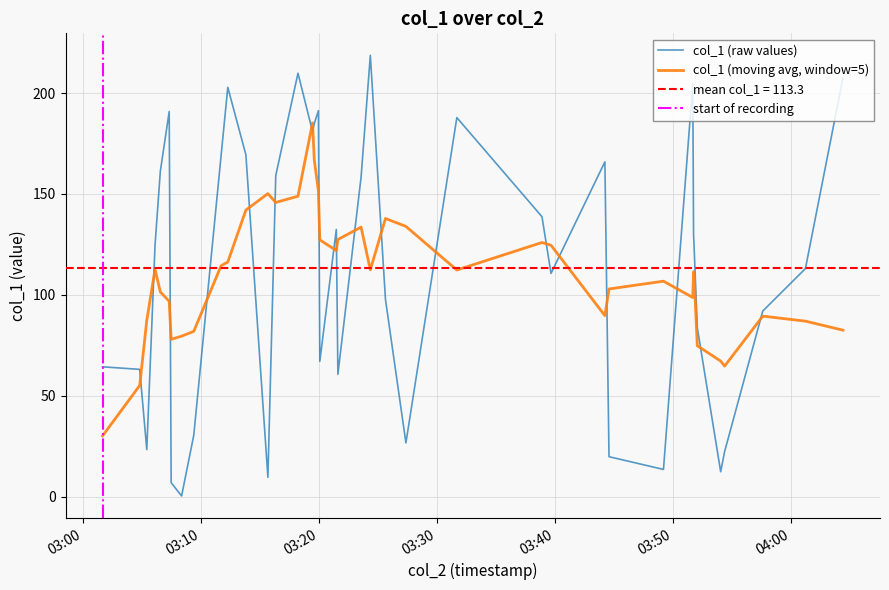

What is the greatest value displayed?

218.7